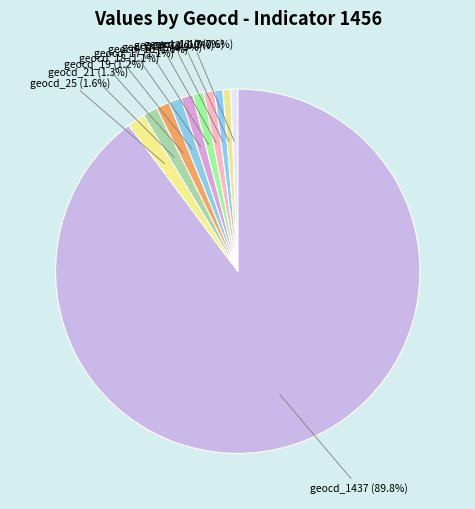

How many slices are in this pie chart?

11